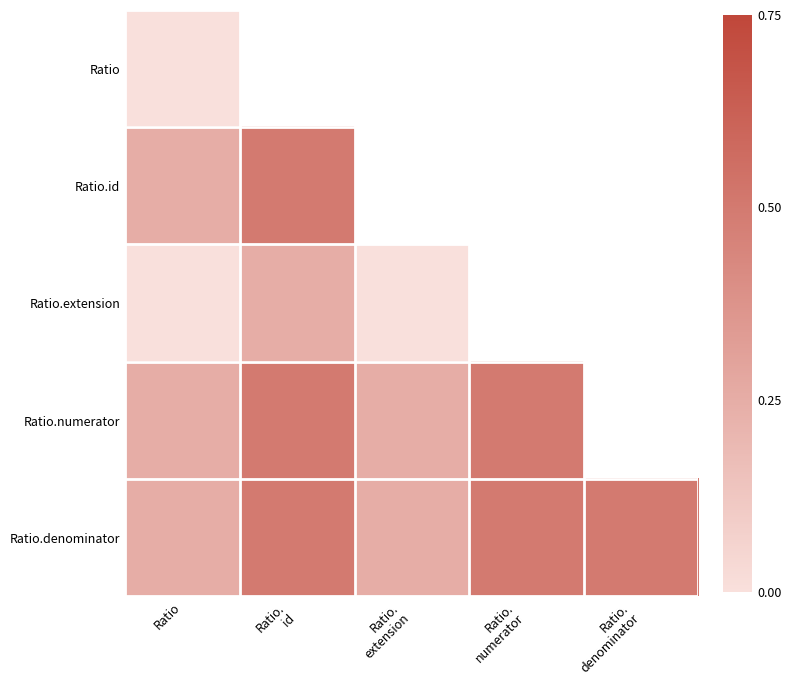

Is it true that Ratio.denominator equals 0.7 at Ratio. numerator?

False